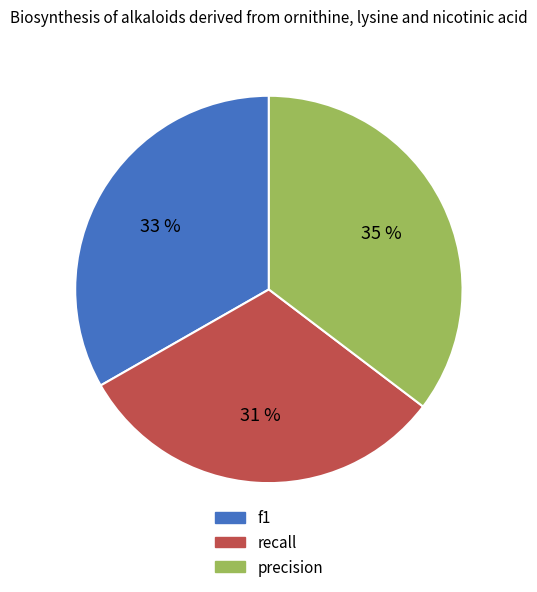

Which category has the biggest portion of the pie?

precision